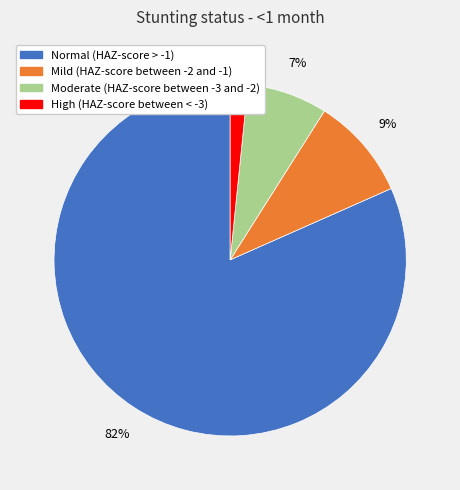

Do Normal (HAZ-score > -1) and High (HAZ-score between < -3) together represent more than half of the pie?

Yes